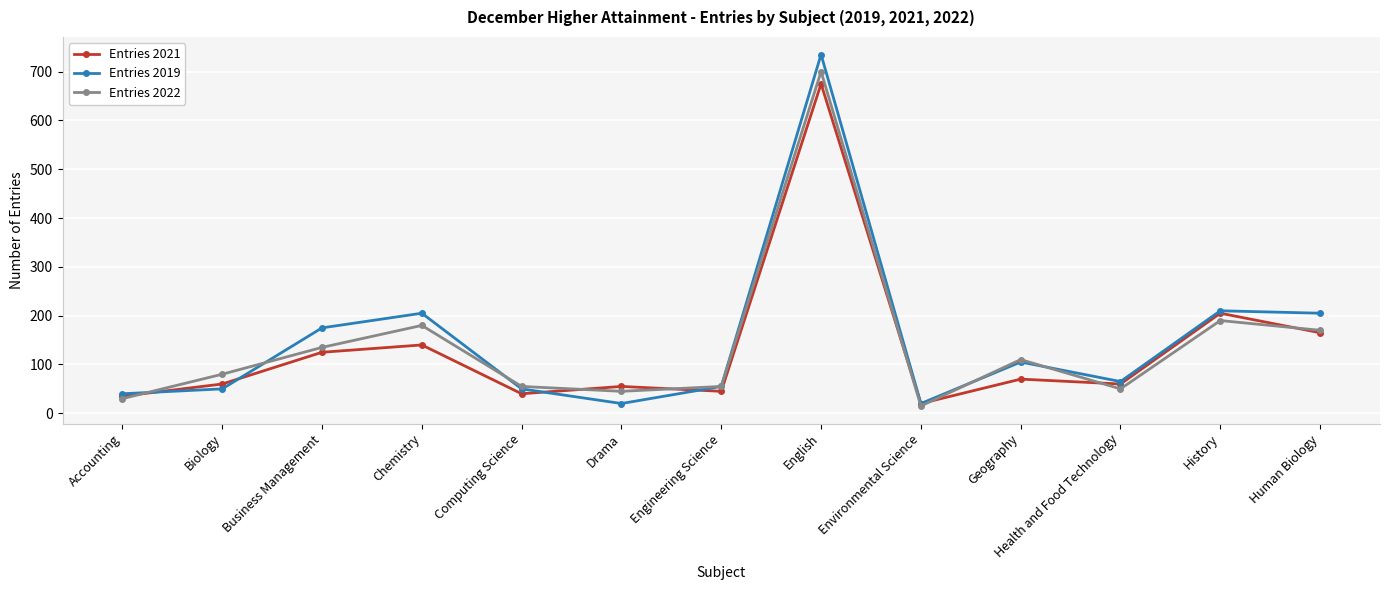

What are all the series names shown in the legend?

Entries 2021, Entries 2019, Entries 2022